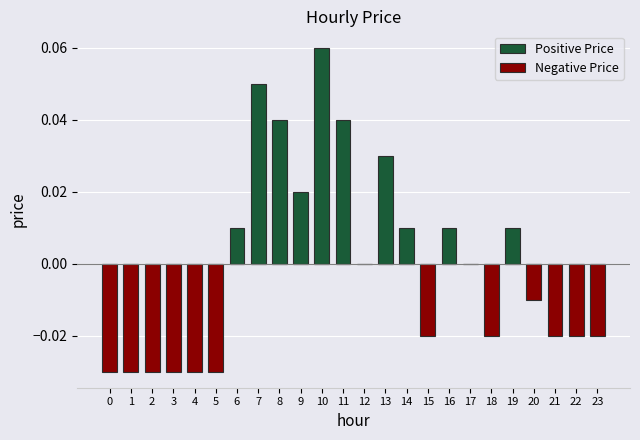

Which series has the largest total across all categories?

Positive Price